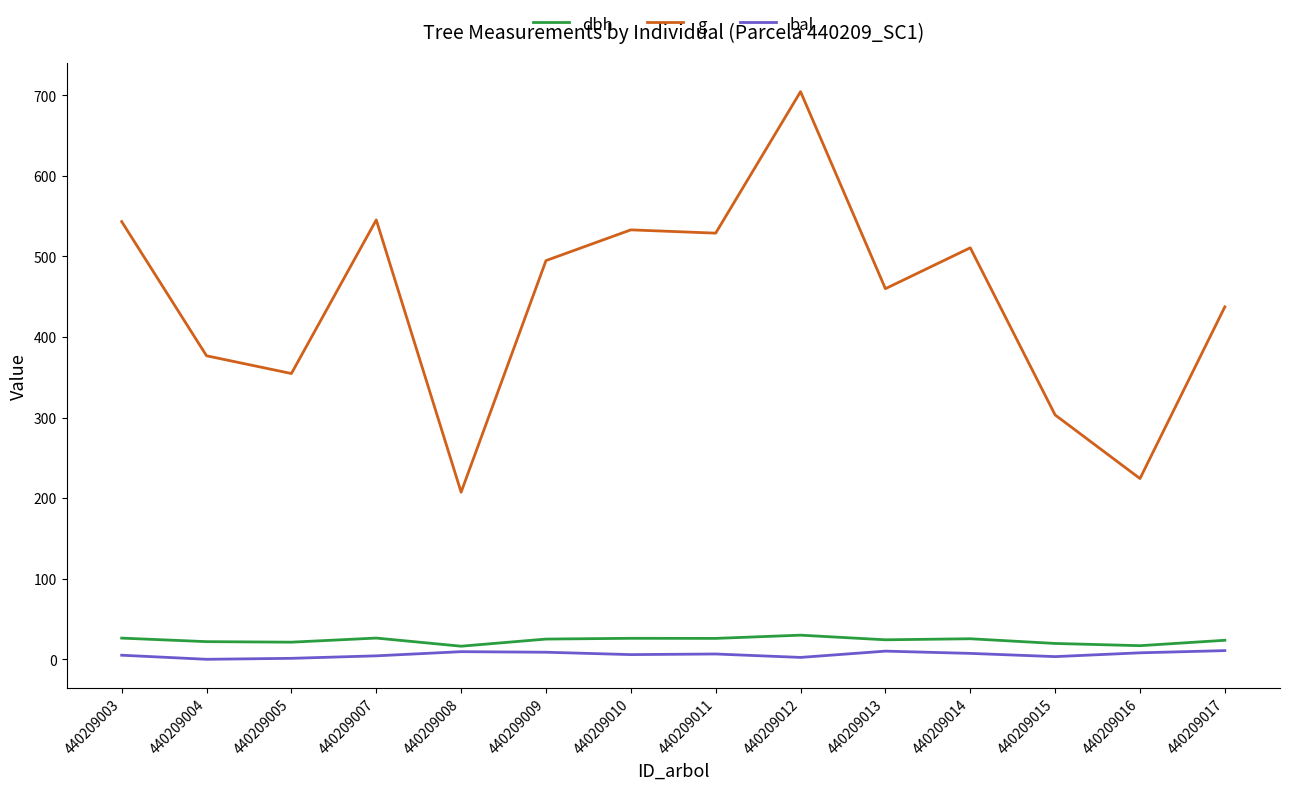

Is the value of g at 440209005 greater than the value of bal at 440209007?

Yes